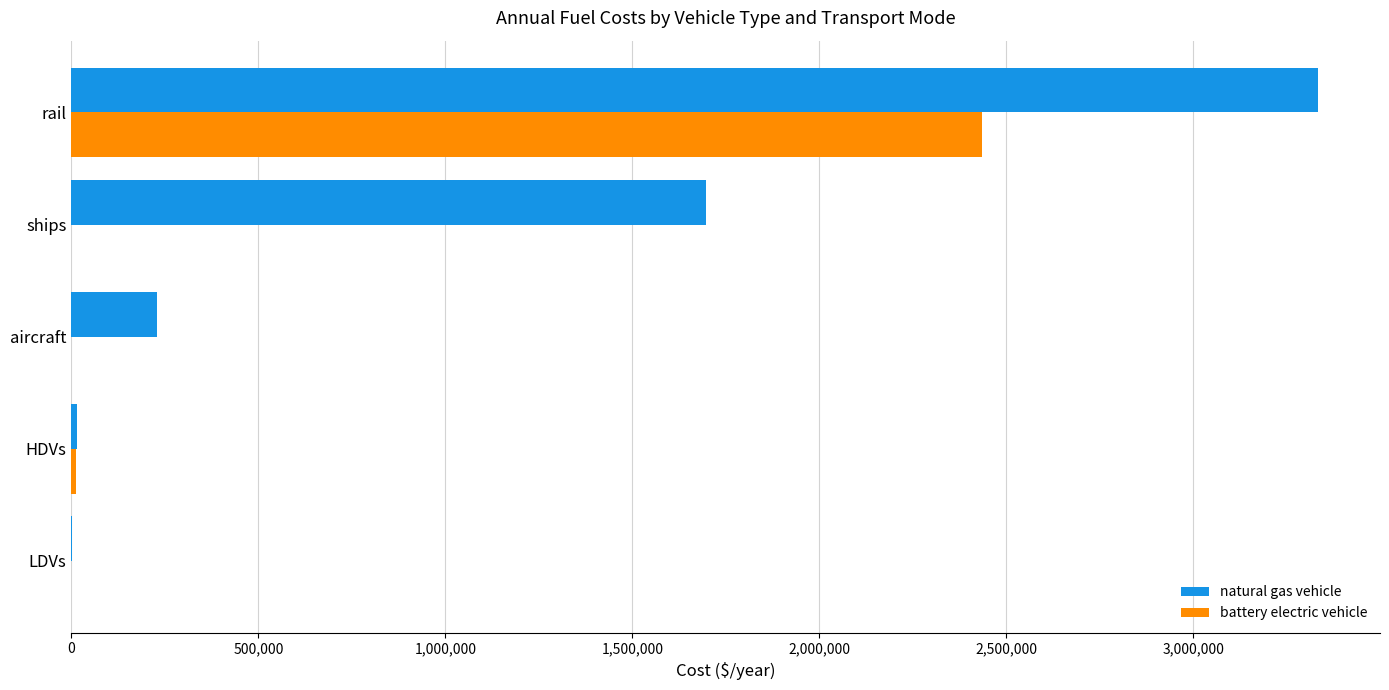

What is the sum of all battery electric vehicle values?

2446248.5